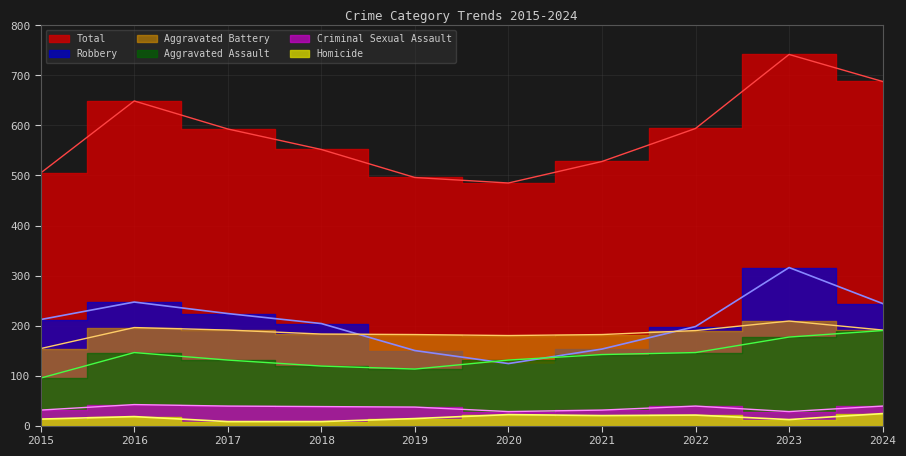

How many series are shown in this chart?

6